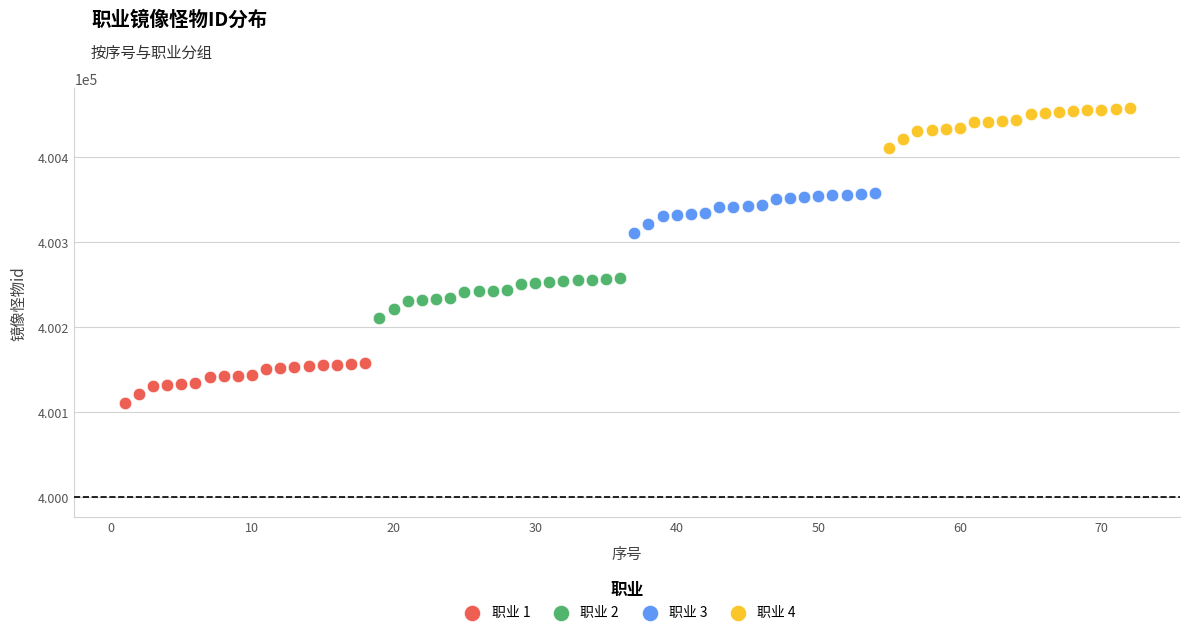

Which series contains the highest Y value?

职业 4